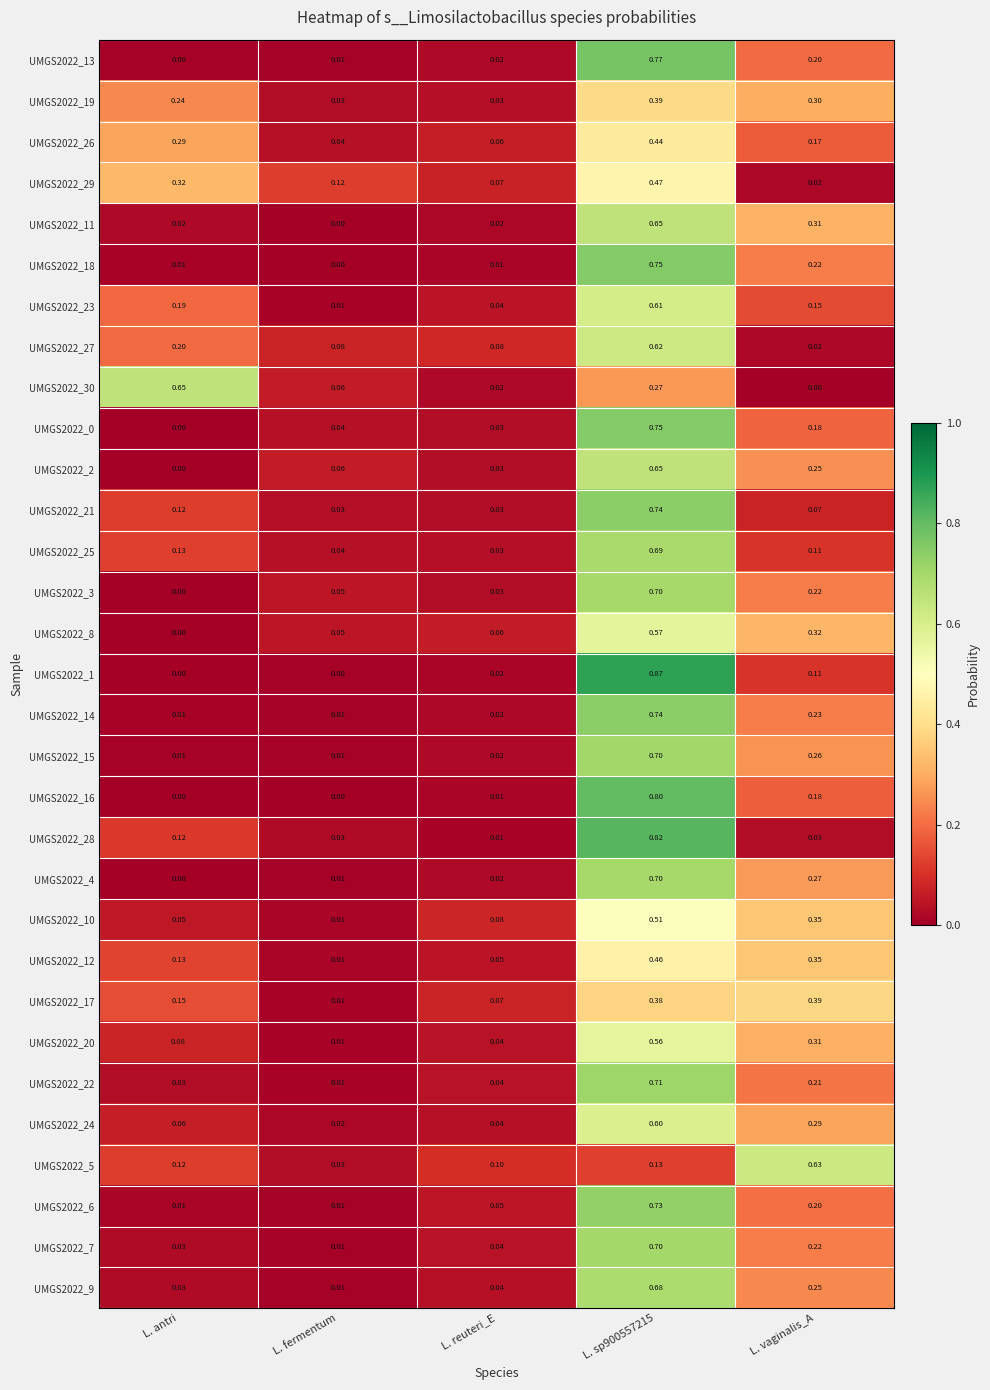

Count the number of categories in the chart.

5